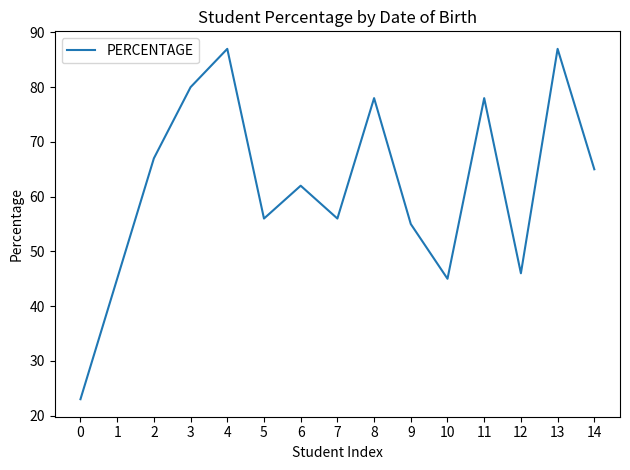

Read the value at 0, to the nearest 5.

25